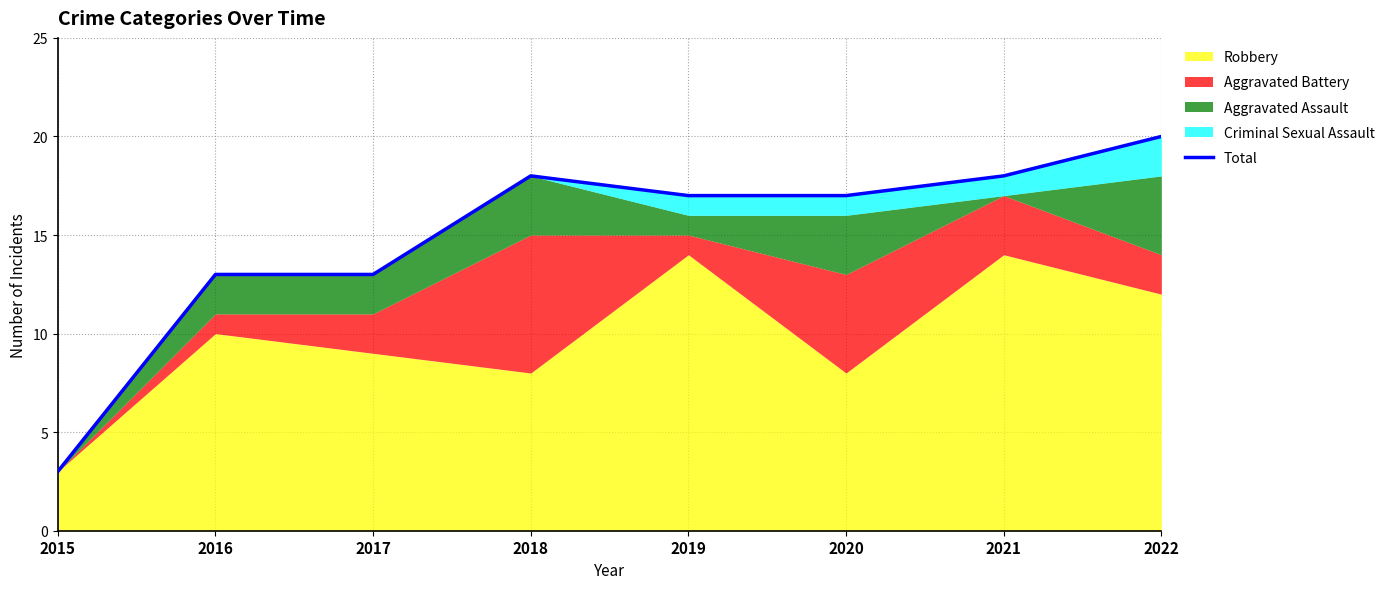

What is the difference between the maximum and minimum values?

17